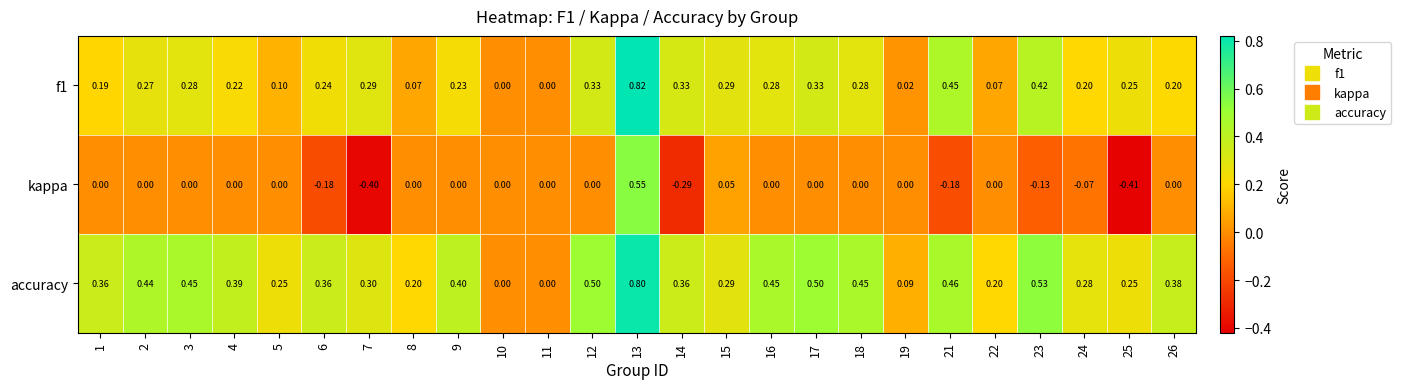

Which series has the widest spread of values?

kappa